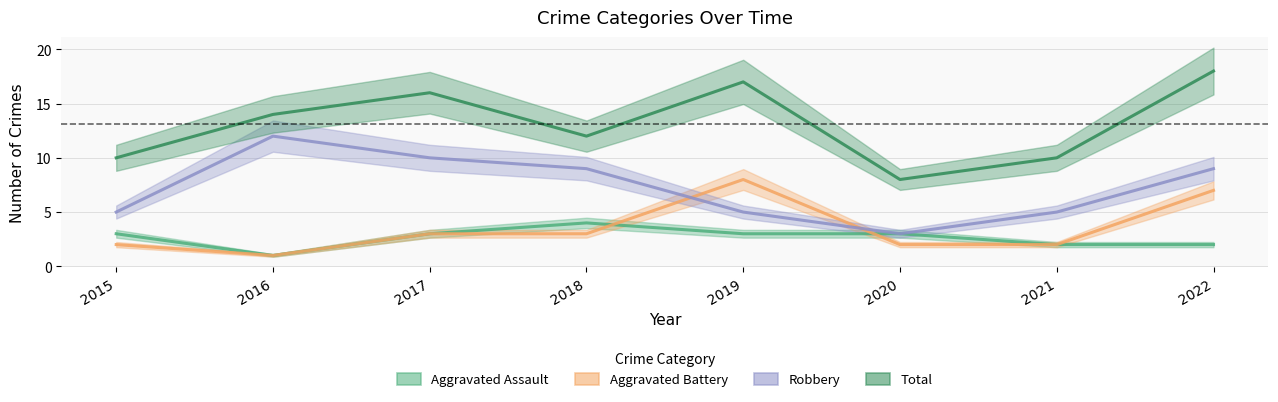

At which label does Robbery first exceed 9?

2016